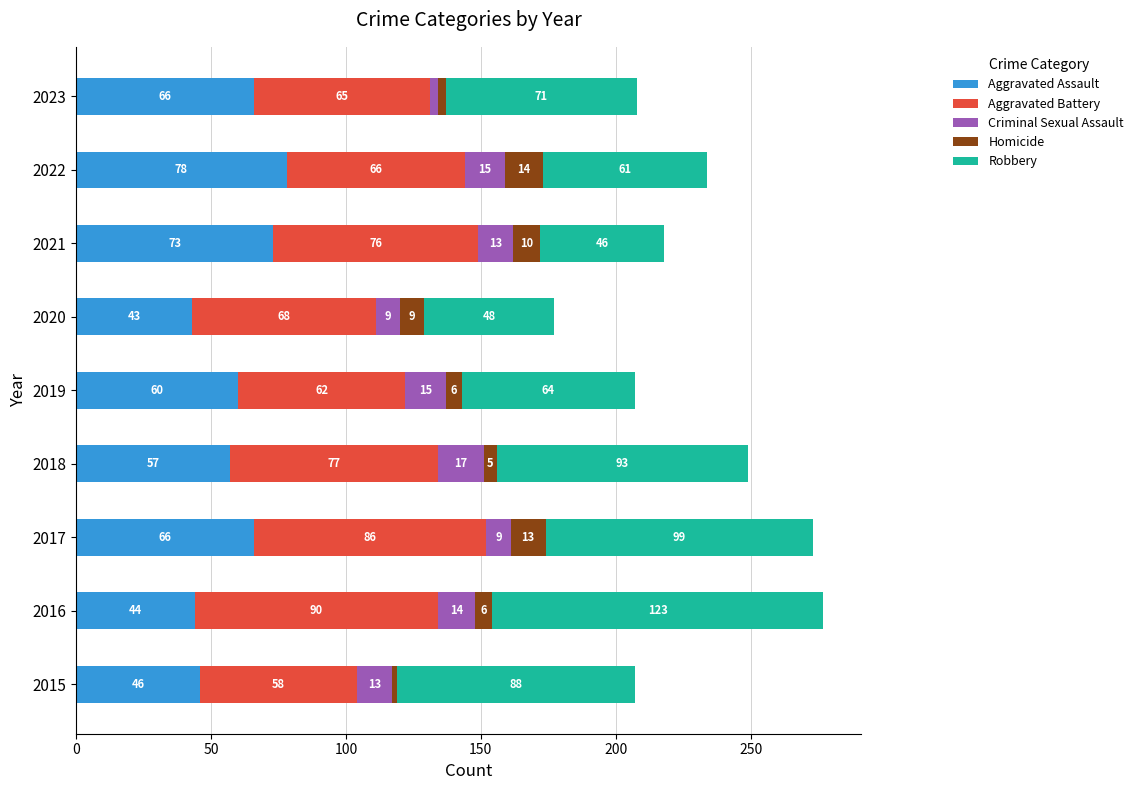

At which category is the sum across all series the highest?

2016